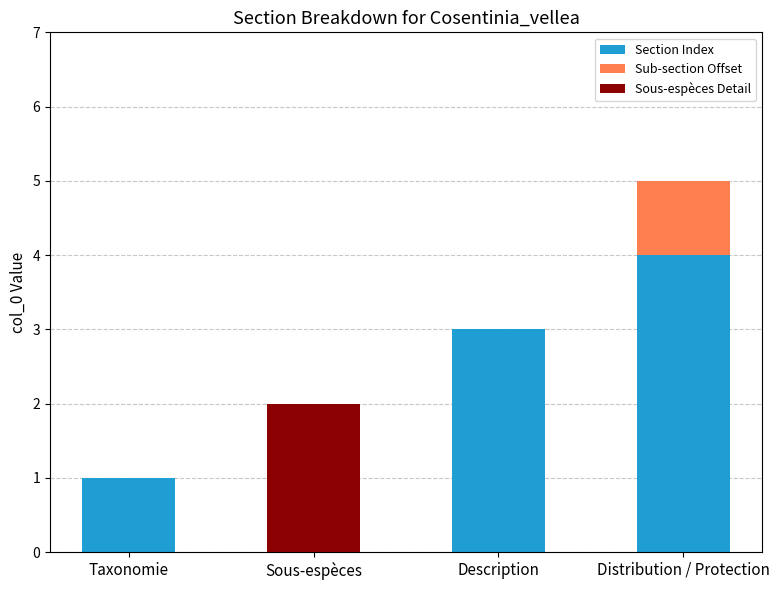

What is the difference between the highest and lowest values at Sous-espèces?

2